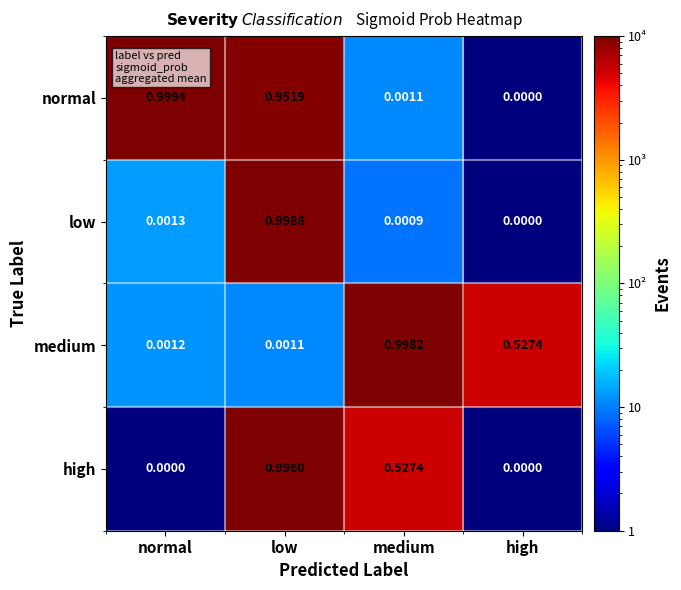

Which series has the widest spread of values?

normal